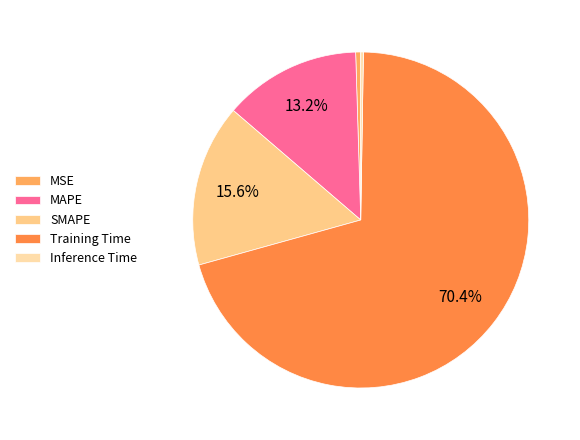

To the nearest percent, what is the combined percentage of Inference Time and Training Time?

71%